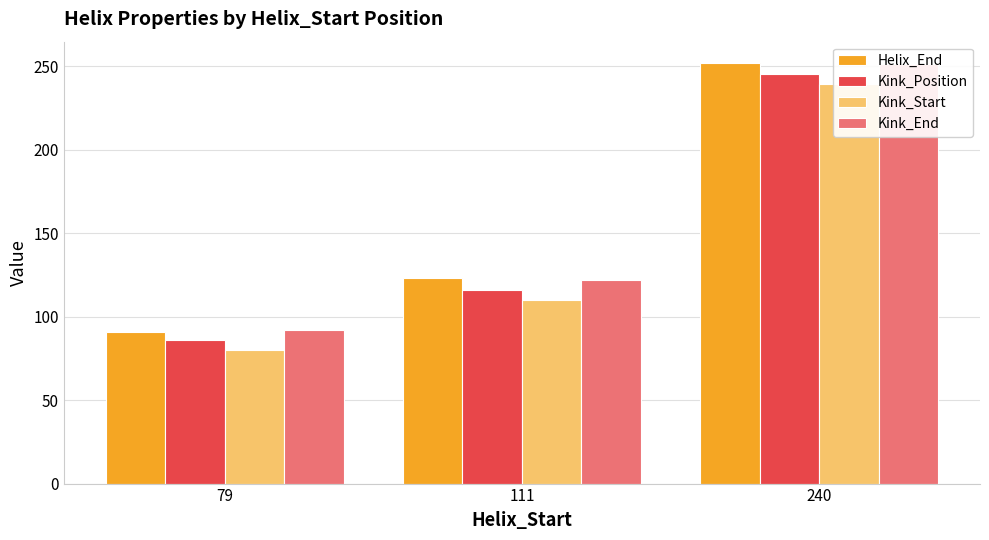

True or false: Helix_End has a value of 70 at 240.

False